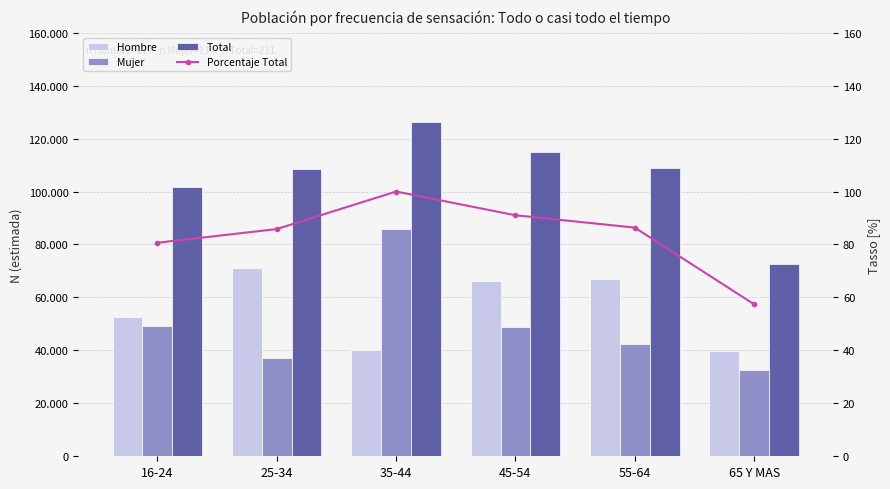

Rank the series at 16-24 from lowest to highest value.

Porcentaje Total, Mujer, Hombre, Total